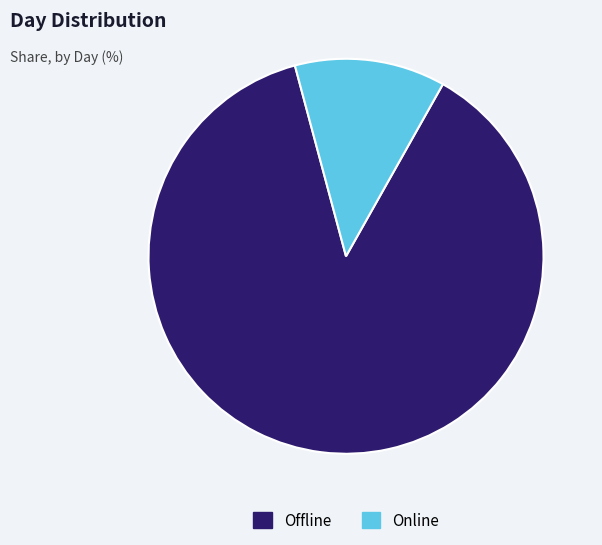

Does any single category account for the majority?

Yes